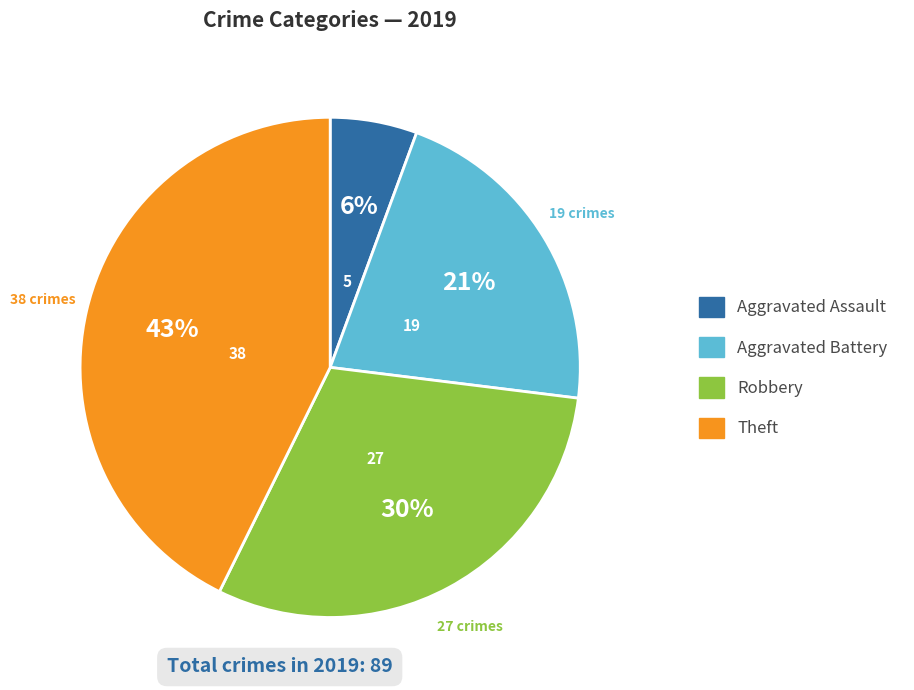

Is it true that Robbery is 17% of the pie?

False